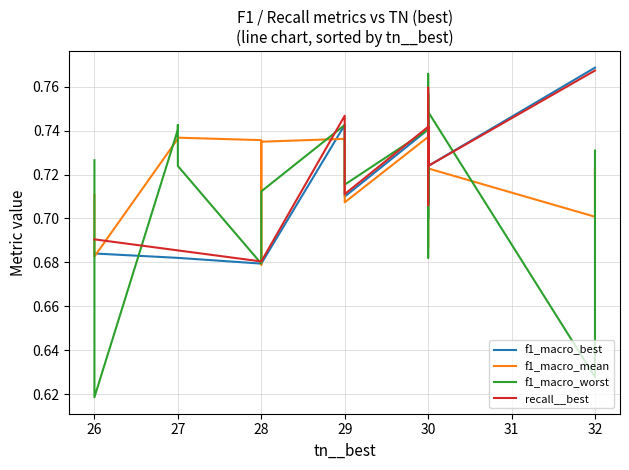

Reading left to right, transcribe all the data shown in this chart.

f1_macro_best: 0.7	0.7	0.7	0.7	0.7	0.7	0.7	0.7	0.7	0.7	0.7	0.7	0.7	0.7	0.7	0.7	0.7	0.7	0.7	0.7	0.8	0.7	0.7	0.7	0.7	0.7	0.7	0.7	0.7	0.7	0.7	0.7	0.7	0.7	0.7	0.8	0.8	0.8
f1_macro_mean: 0.7	0.7	0.7	0.7	0.7	0.7	0.7	0.7	0.7	0.7	0.7	0.7	0.7	0.7	0.7	0.7	0.7	0.7	0.7	0.7	0.7	0.7	0.7	0.7	0.7	0.7	0.7	0.7	0.7	0.7	0.7	0.7	0.7	0.7	0.7	0.7	0.7	0.7
f1_macro_worst: 0.7	0.6	0.7	0.7	0.7	0.7	0.7	0.7	0.7	0.7	0.7	0.7	0.7	0.7	0.7	0.7	0.7	0.7	0.7	0.7	0.8	0.7	0.7	0.7	0.7	0.7	0.7	0.8	0.7	0.7	0.7	0.7	0.7	0.7	0.7	0.6	0.7	0.7
recall__best: 0.7	0.7	0.7	0.7	0.7	0.7	0.7	0.7	0.7	0.7	0.7	0.7	0.7	0.7	0.7	0.7	0.7	0.7	0.7	0.7	0.8	0.7	0.7	0.7	0.7	0.7	0.7	0.7	0.7	0.7	0.7	0.7	0.7	0.7	0.7	0.8	0.8	0.8